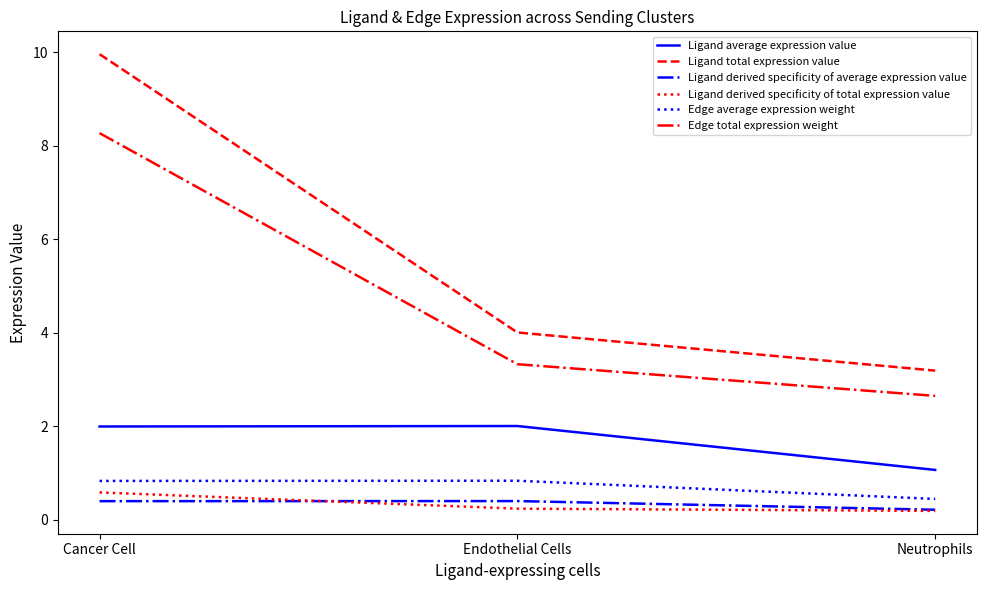

Which series has the widest spread of values?

Ligand total expression value